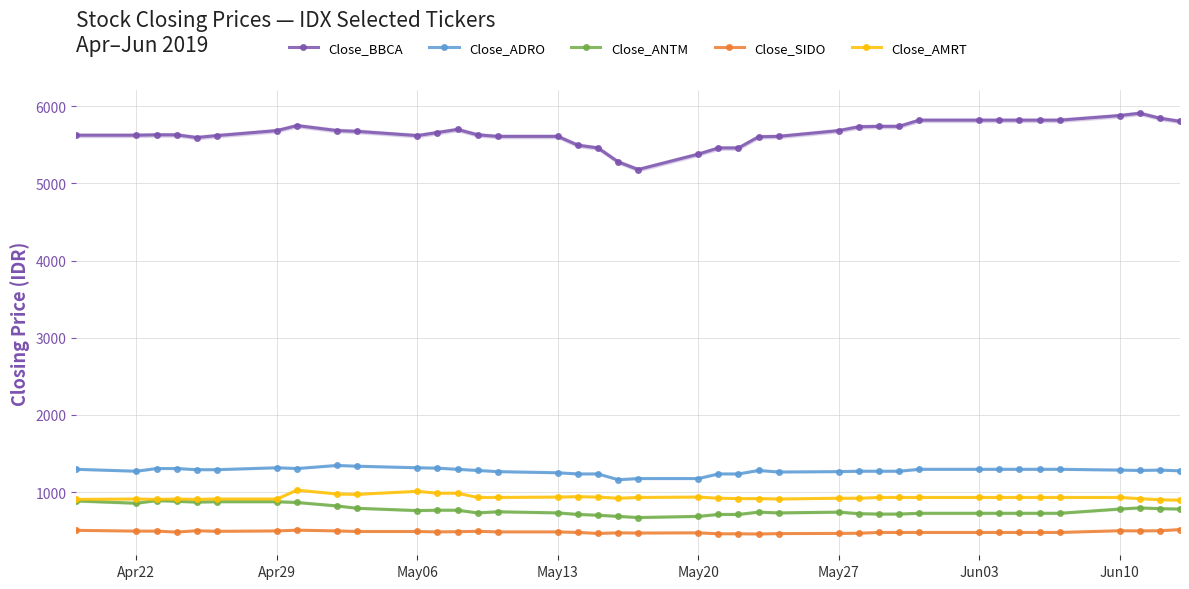

Is the value of Close_AMRT at May27 greater than the value of Close_ADRO at May13?

No